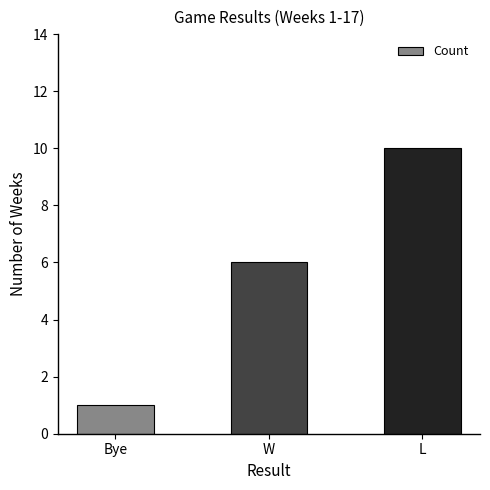

At which category does the chart reach its peak across all series?

L